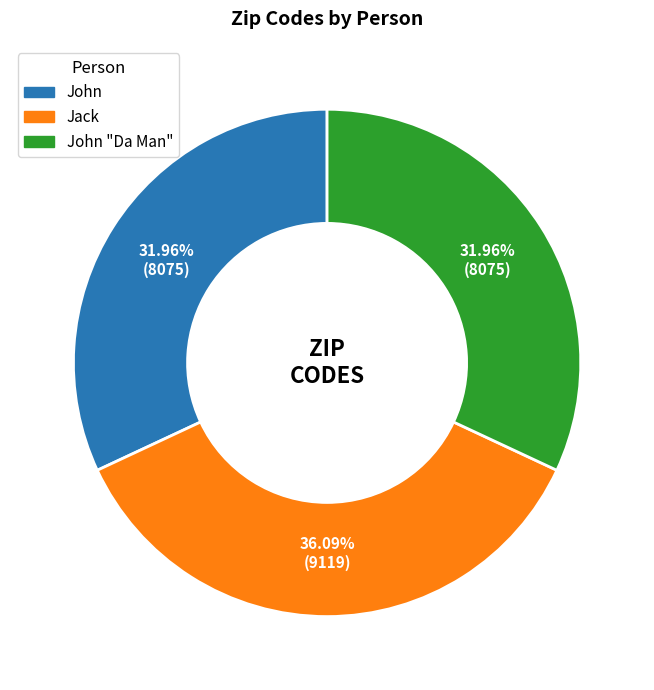

Is there a majority slice in this chart?

No